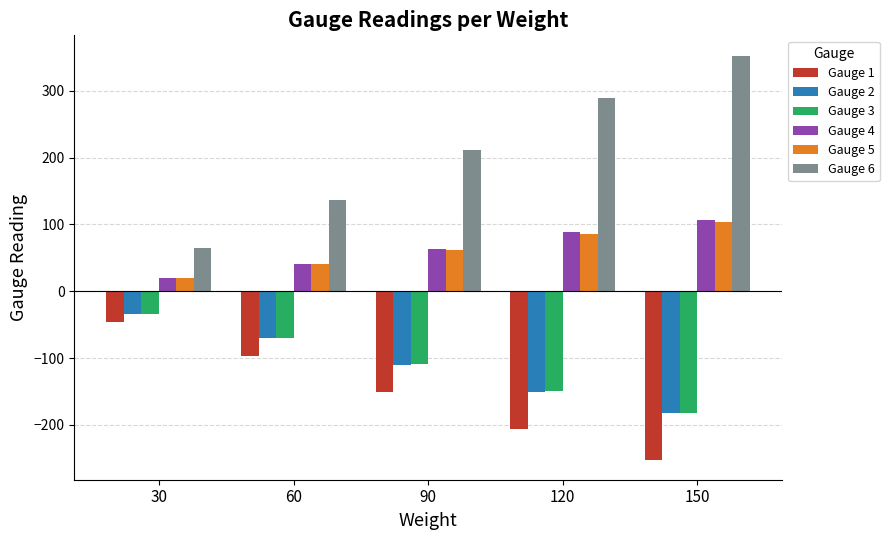

Between 60 and 120, which series saw the biggest shift?

Gauge 6